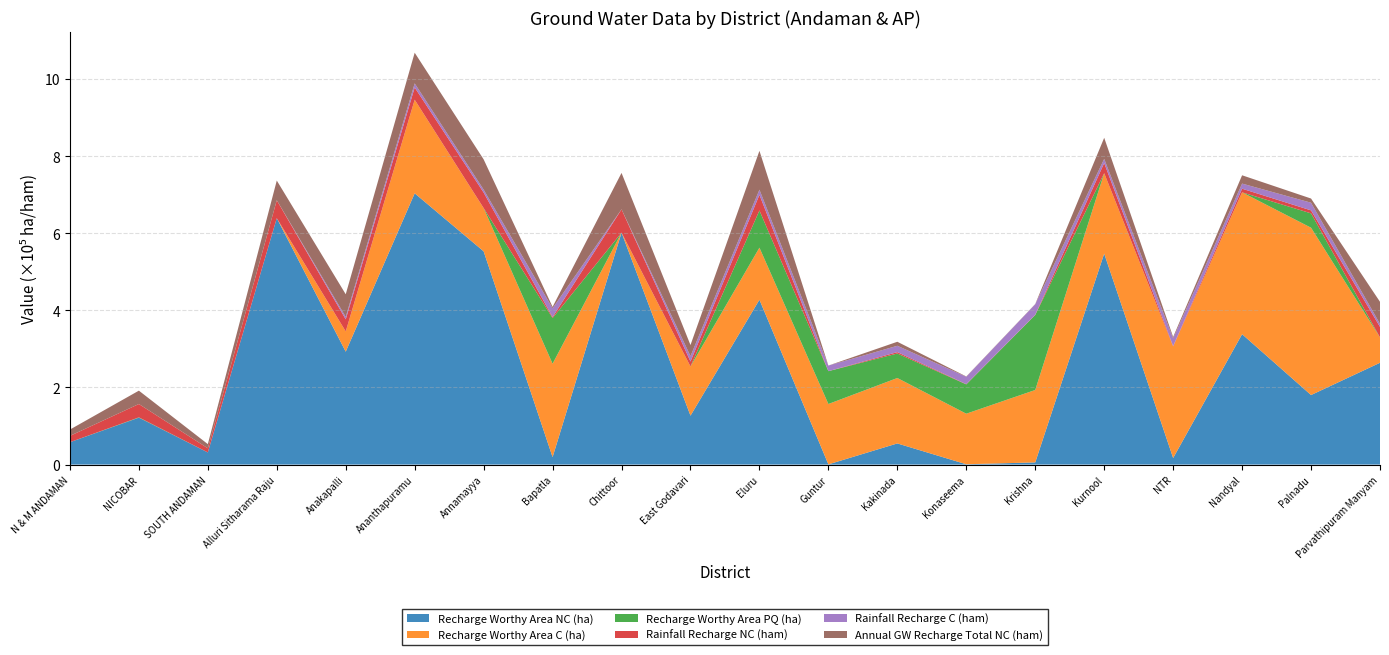

Reading right to left, extract all data points from this chart.

Recharge Worthy Area NC (ha): 264118.7	180400.9	338252.0	17069.0	547290.0	5652.0	834.0	54862.4	574.0	427669.7	126873.4	601668.9	19358.0	553219.0	703676.3	292904.7	639234.7	31524.0	121615.0	58040.0
Recharge Worthy Area C (ha): 65692.1	434051.0	367930.0	289255.0	208573.0	187854.0	131173.2	169714.8	156559.9	135041.4	127679.4	0.0	242261.0	112199.0	242803.0	52550.0	0.0	0.0	0.0	0.0
Recharge Worthy Area PQ (ha): 0.0	37204.5	0.0	0.0	0.0	194550.0	75988.1	63547.0	85199.0	96474.0	0.0	0.0	118499.0	0.0	0.0	0.0	0.0	0.0	828.0	0.0
Rainfall Recharge NC (ham): 27408.7	7774.1	9433.9	1147.3	26257.8	592.7	607.4	3589.1	31.0	40656.2	12856.2	60482.8	2433.5	40277.7	31727.8	31363.5	46524.1	10777.3	34663.2	16376.4
Rainfall Recharge C (ham): 7655.6	19842.6	13283.5	20030.4	10866.9	27222.1	19189.5	16485.5	14462.3	13271.9	13801.9	0.0	22881.7	7586.5	10656.9	6193.8	0.0	0.0	0.0	0.0
Annual GW Recharge Total NC (ham): 57313.4	10847.0	21531.3	3426.0	54720.5	609.5	754.9	10380.6	31.0	100752.9	28888.3	94435.5	3695.8	78428.9	79544.8	58790.6	51003.0	10789.8	34664.2	16389.0